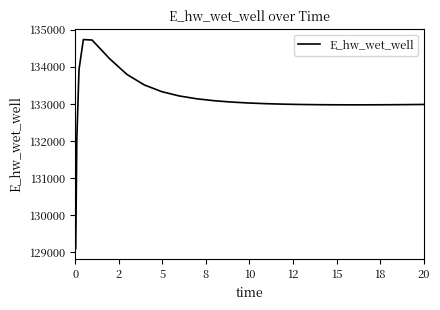

What is the minimum value shown in the chart?

129110.5